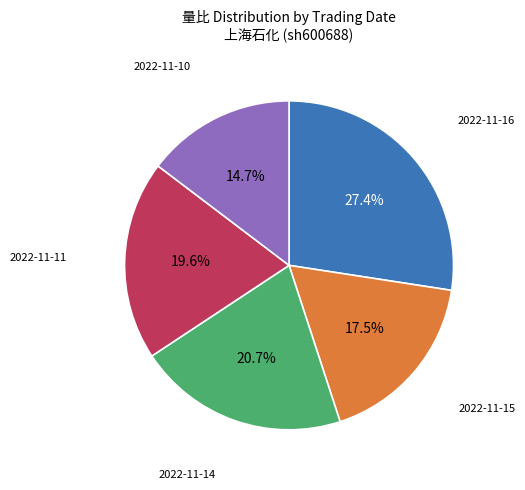

Is there any slice that represents more than half of the pie?

No